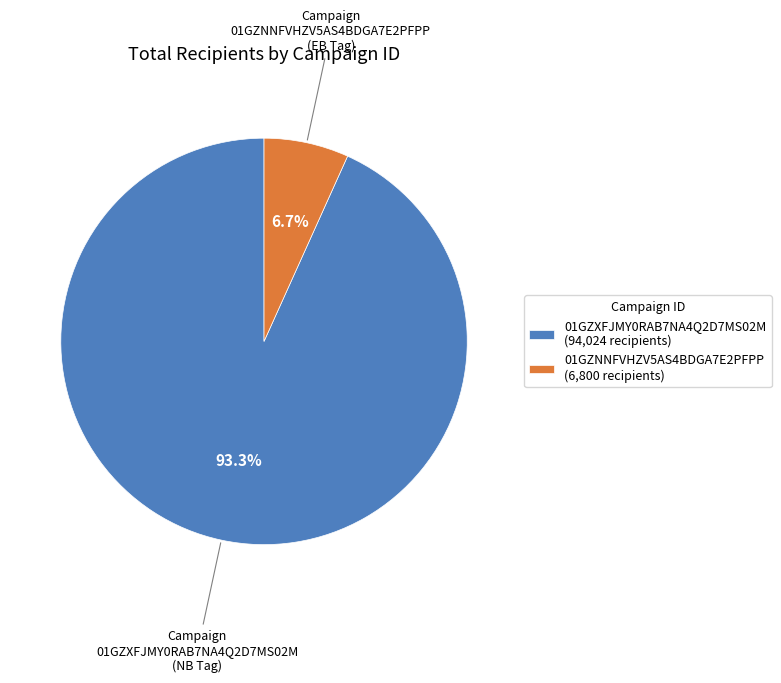

To the nearest percent, what percentage of the pie is 01GZNNFVHZV5AS4BDGA7E2PFPP?

7%